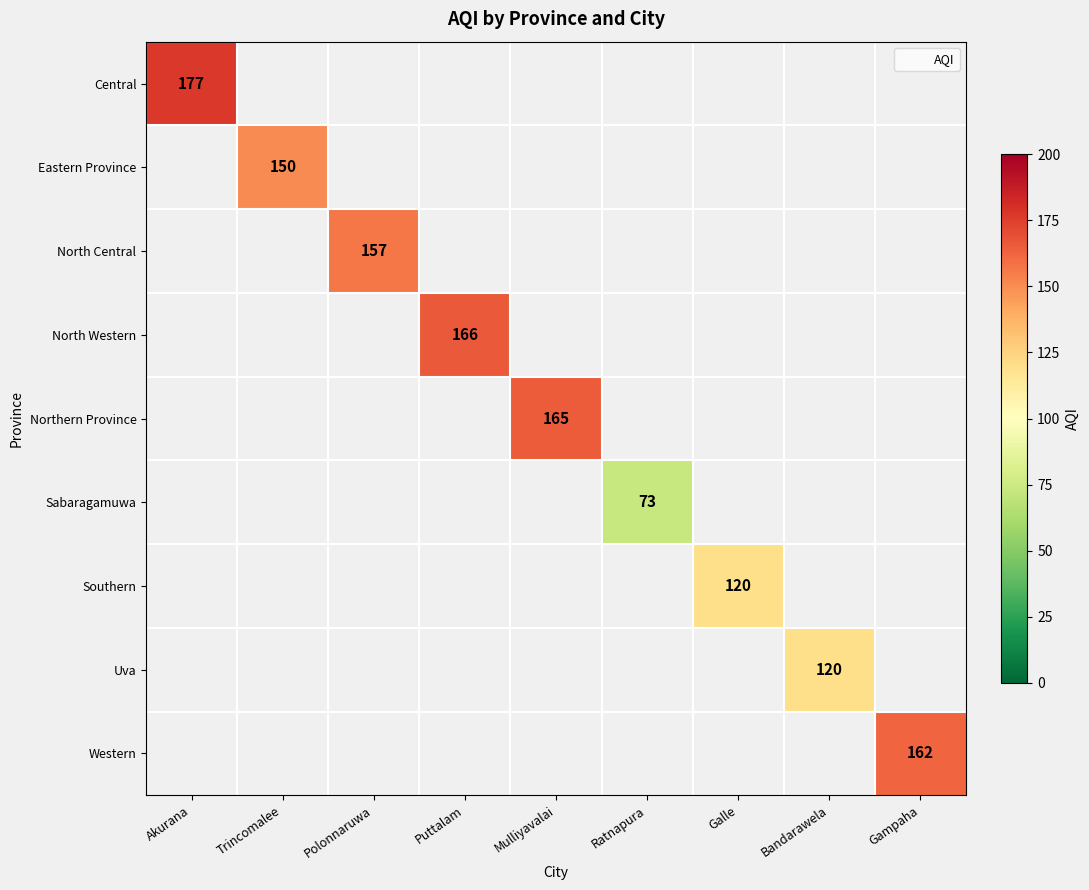

What is the greatest value displayed?

177.0